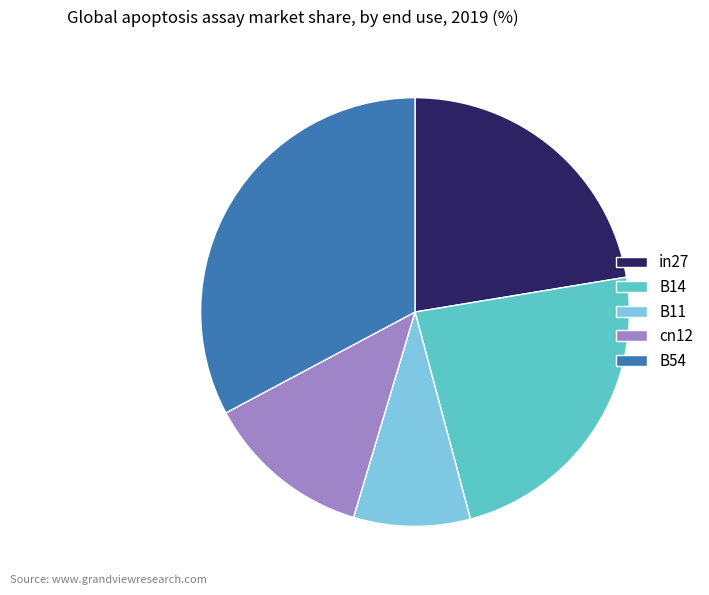

Is there a majority slice in this chart?

No